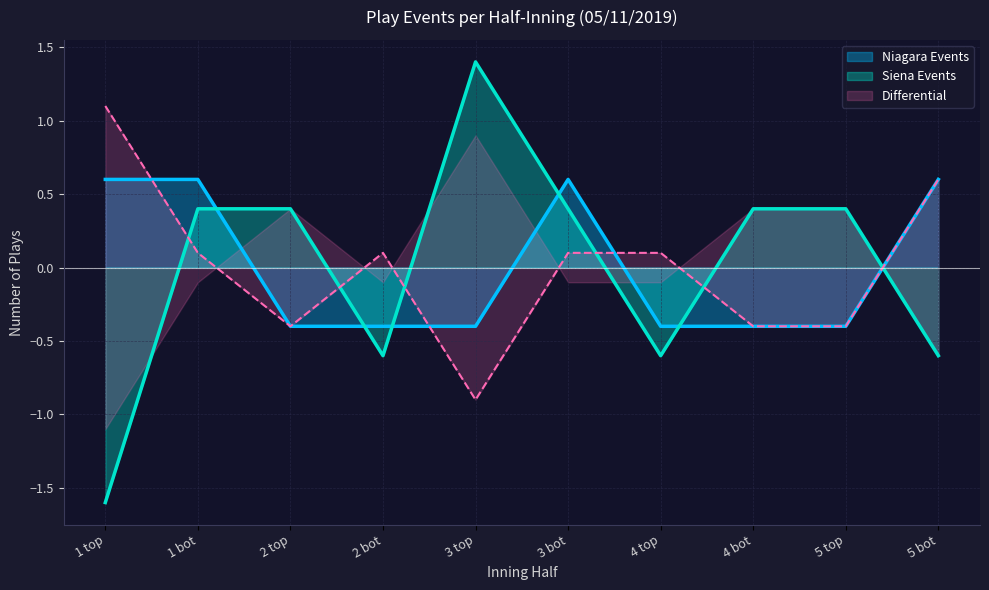

What is the label of the 6th point from the right?

3 top